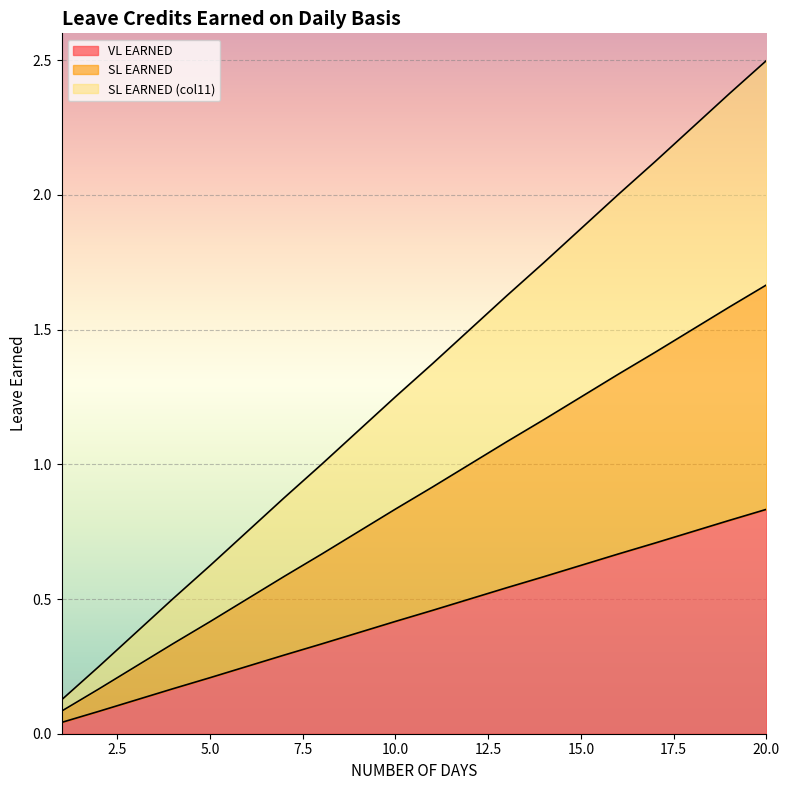

Count the number of data series in this chart.

3